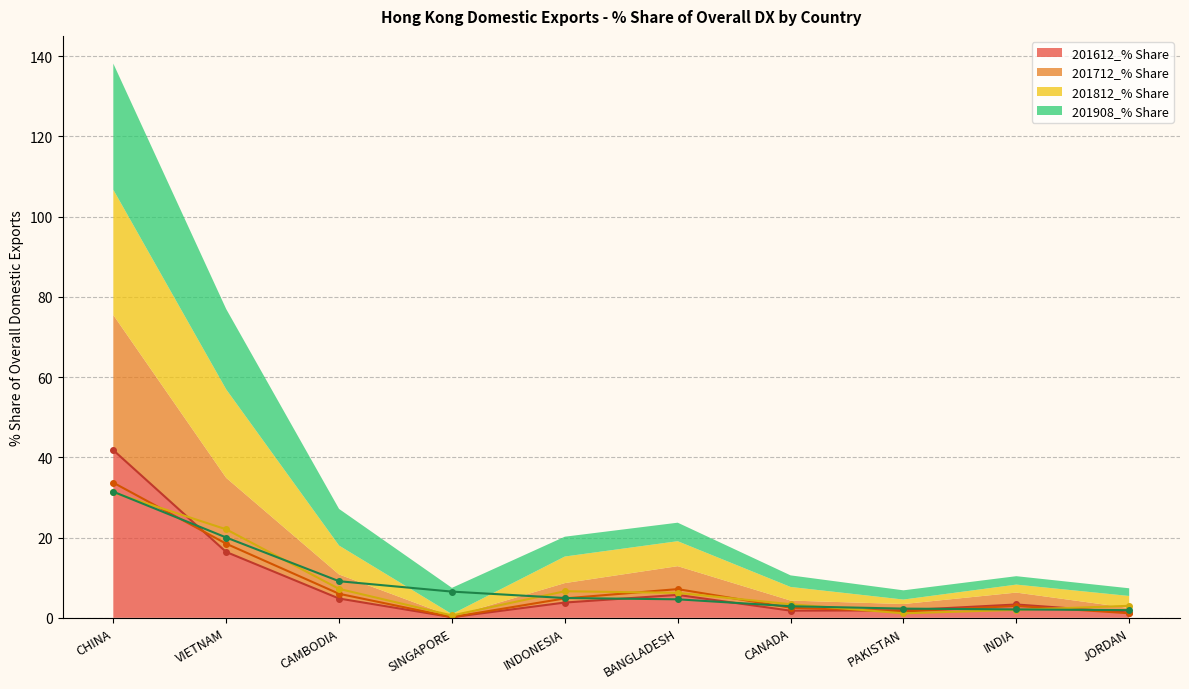

Reading right to left, transcribe all the data shown in this chart.

201612_% Share: 1.3	3.3	1.9	1.8	5.7	3.8	0.2	4.8	16.4	41.8
201712_% Share: 1.1	3.0	1.6	2.5	7.2	4.8	0.2	6.0	18.5	33.7
201812_% Share: 3.0	2.0	1.1	3.4	6.2	6.6	0.6	7.2	22.1	31.2
201908_% Share: 1.9	2.1	2.3	2.9	4.6	4.9	6.5	9.1	20.0	31.4